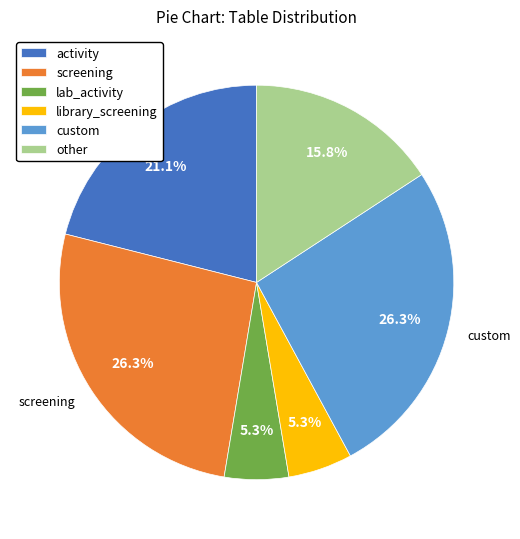

To the nearest percent, what percentage of the pie is other?

16%